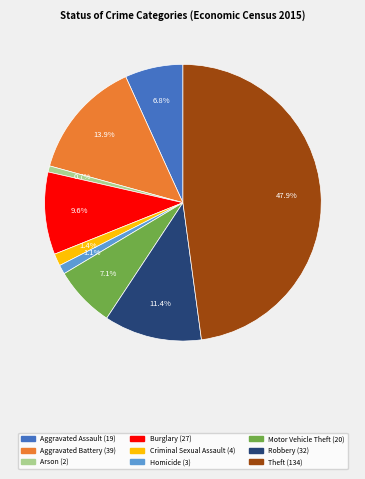

Which category has the biggest portion of the pie?

Theft